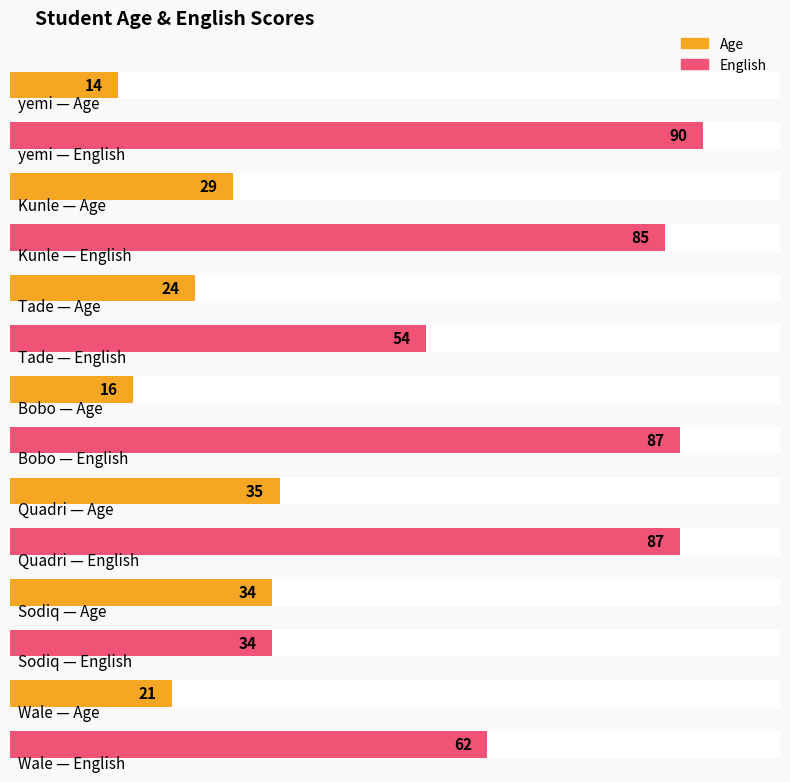

At which label does Age first exceed 24?

Kunle